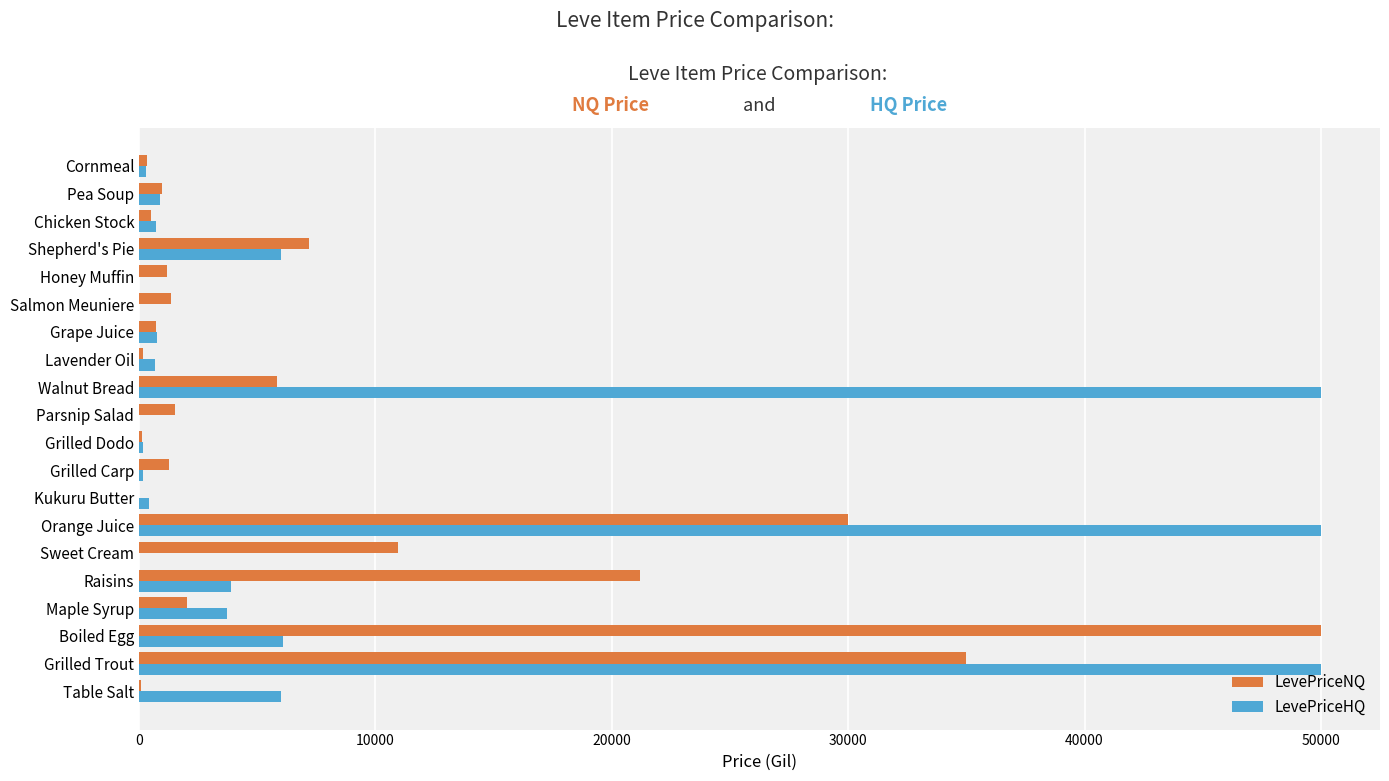

What is the greatest value displayed?

50000.0